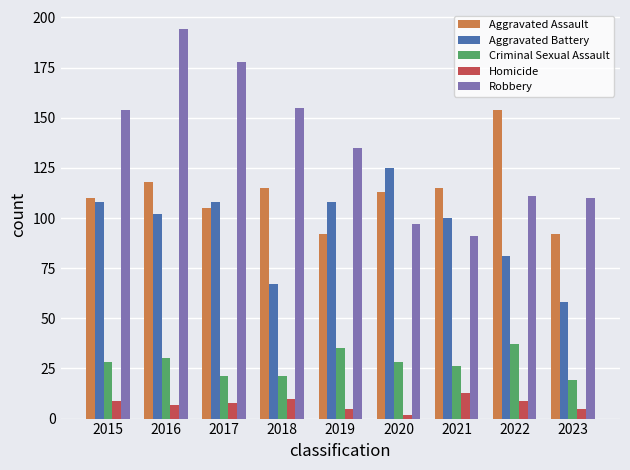

What is the average value of the Robbery series?

136